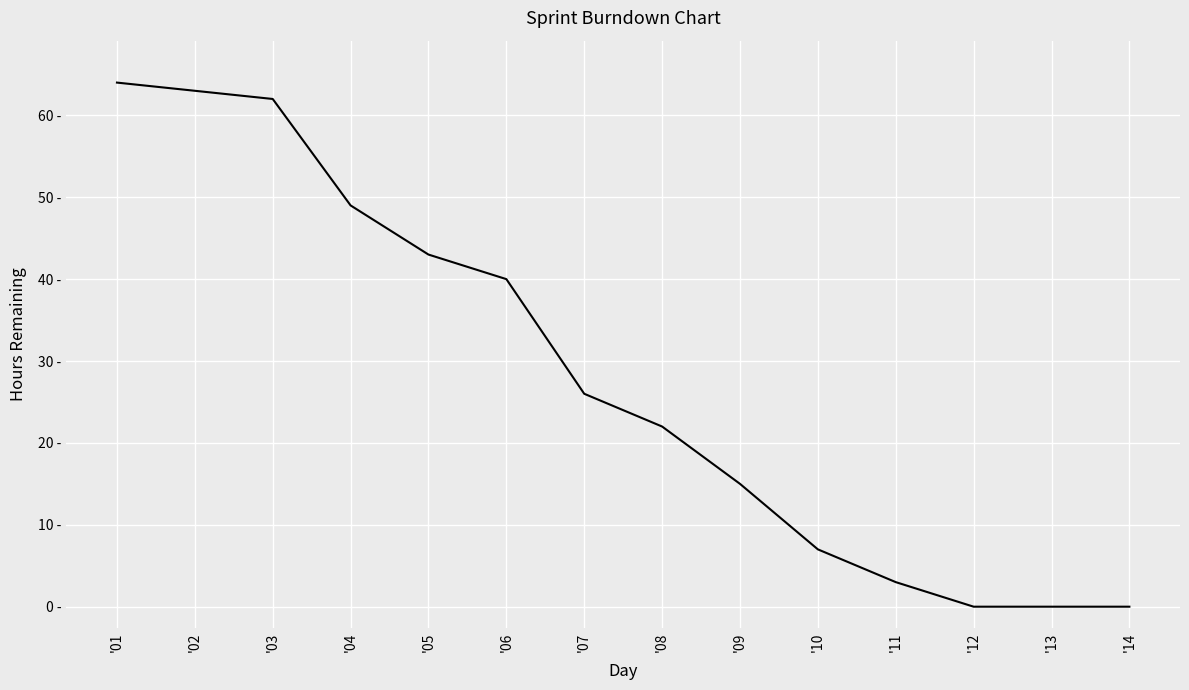

Reading left to right, extract all data points from this chart.

64	63	62	49	43	40	26	22	15	7	3	0	0	0